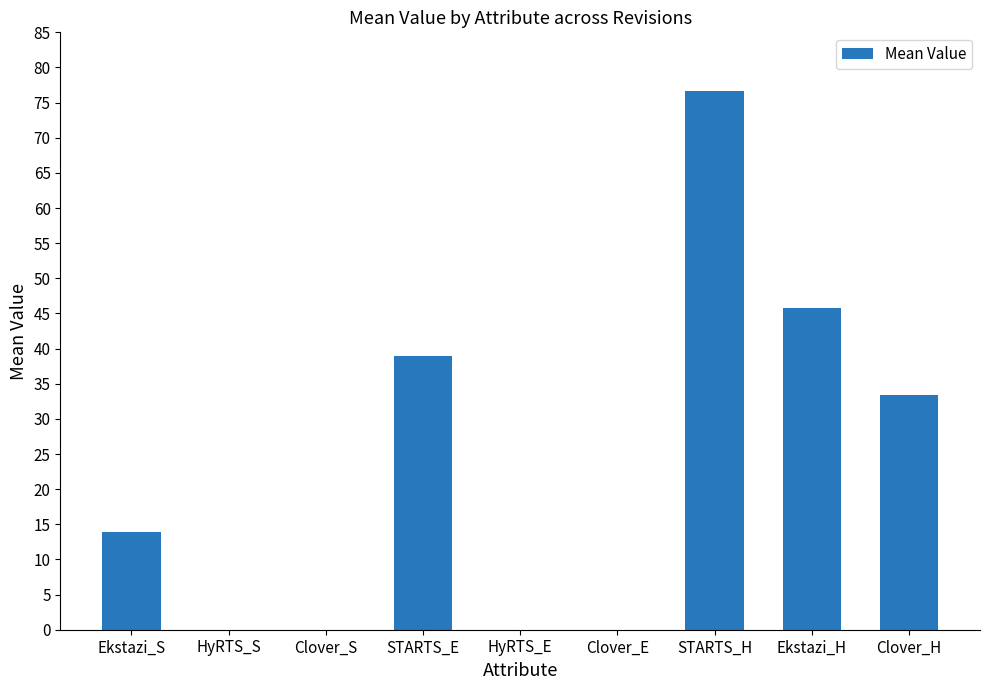

At which label does the data first exceed 13?

Ekstazi_S